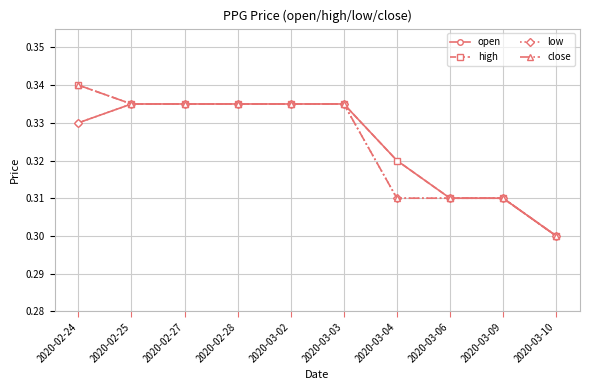

Which label corresponds to the smallest value in the chart?

2020-03-10